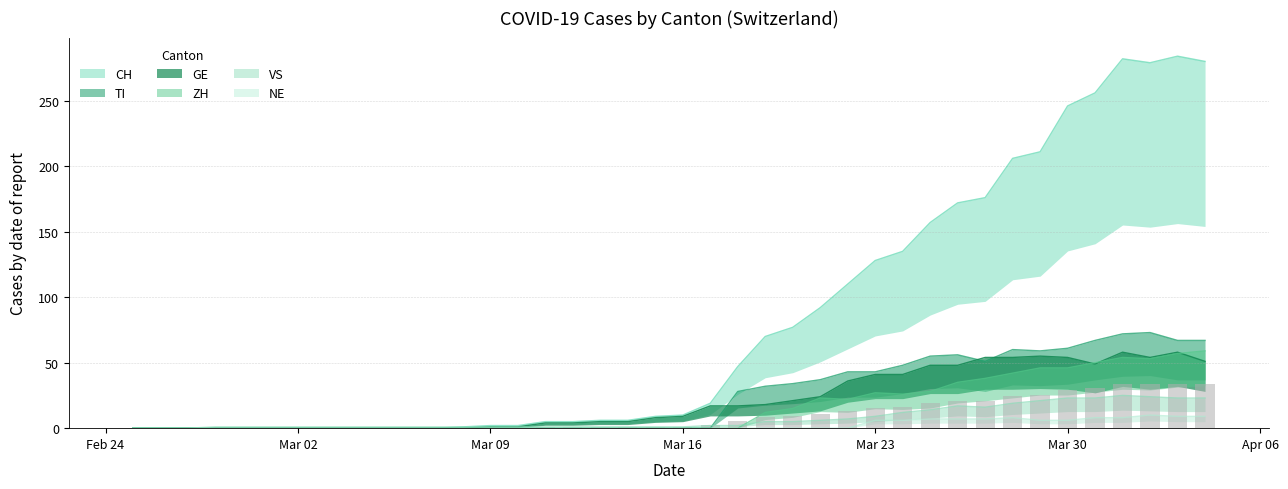

True or false: NE has a value of 3.2 at Mar 30.

False